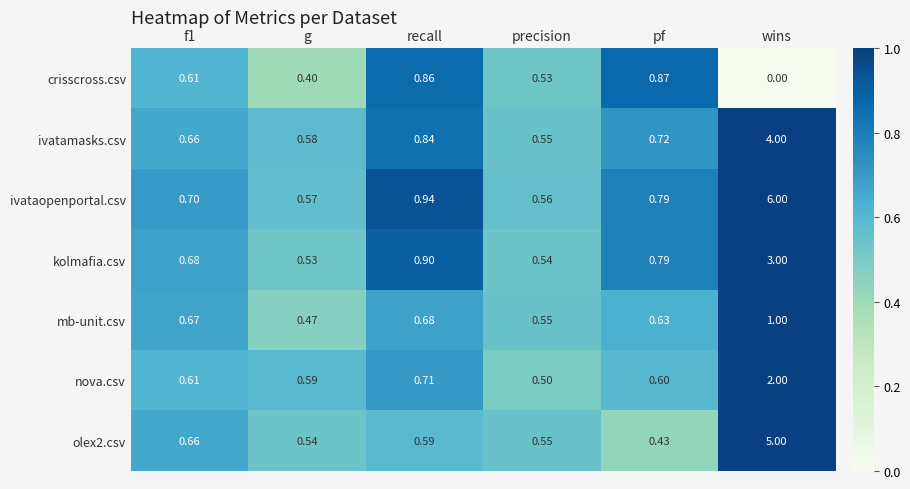

Which category has the lowest value in the ivatamasks.csv series?

precision